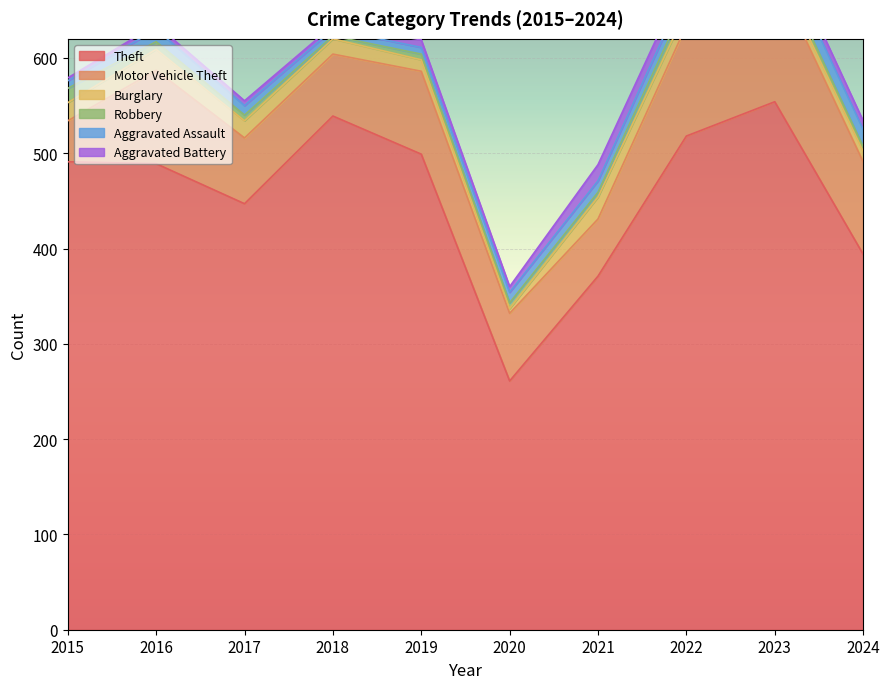

Rank the series by their maximum value, from lowest to highest.

Robbery, Aggravated Battery, Aggravated Assault, Burglary, Motor Vehicle Theft, Theft